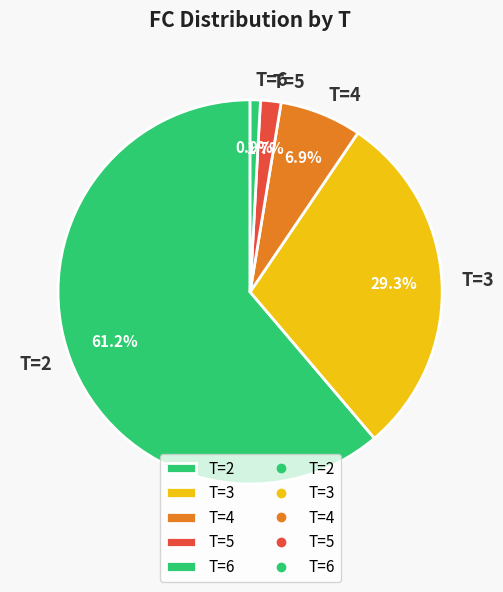

Which has a higher value, T=5 or T=2?

T=2